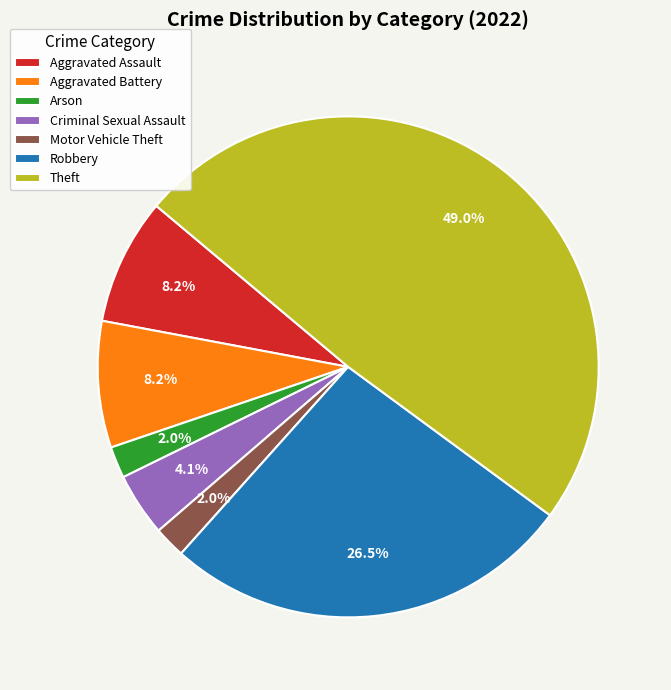

Is it true that Criminal Sexual Assault is 16% of the pie?

False